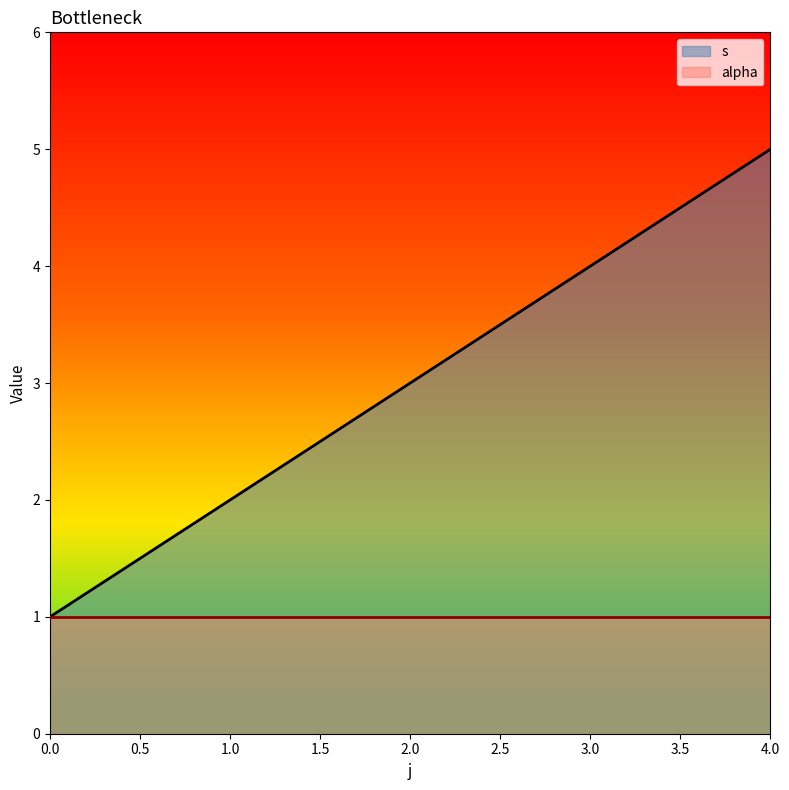

What is the maximum value shown in the chart?

5